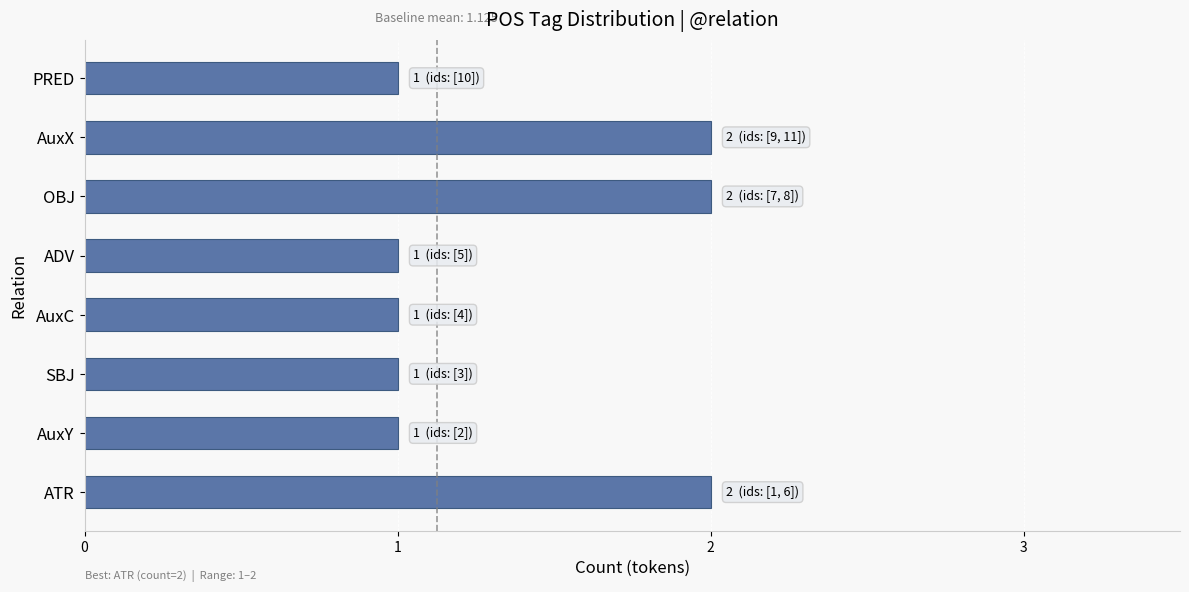

The value at ATR is 2. True or false?

True